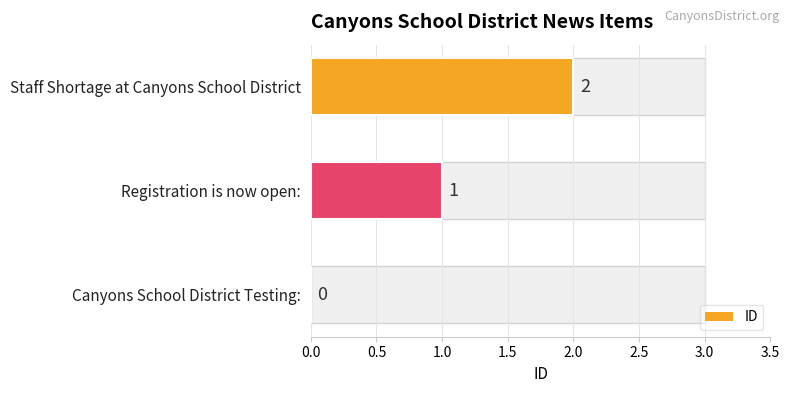

Is it true that the value at Registration is now open: is 1?

True